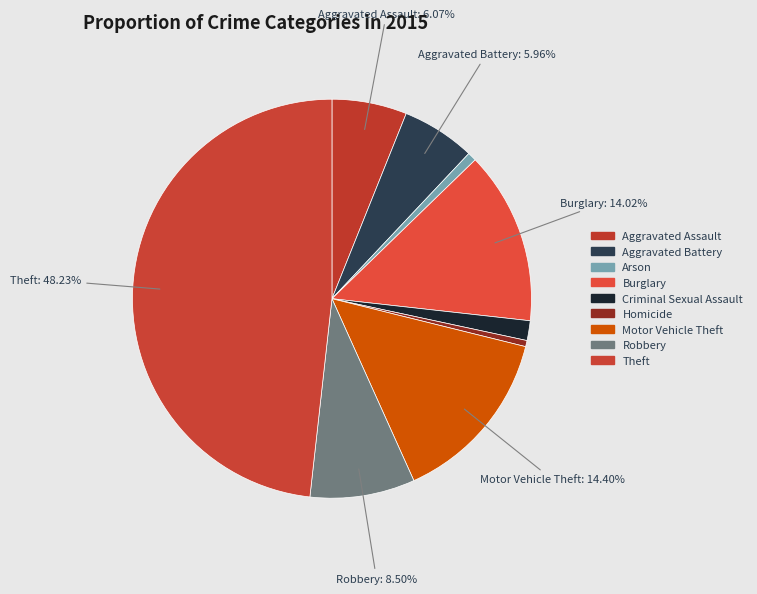

To the nearest percent, what percentage of the pie is Aggravated Battery?

6%